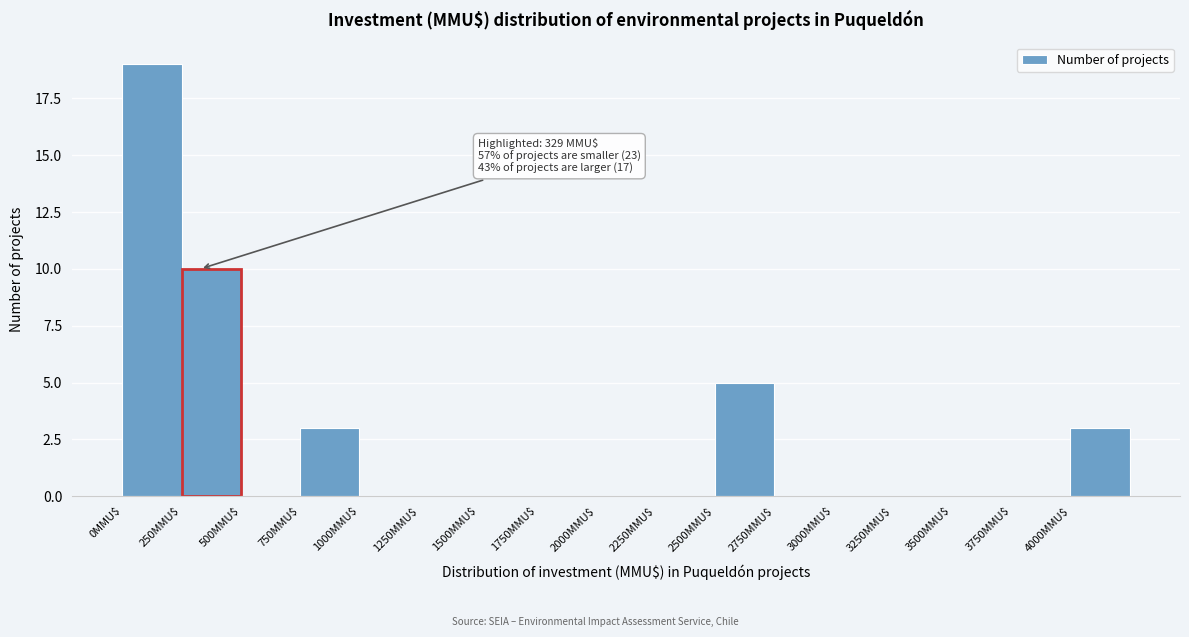

Which range on the x-axis has the tallest bar?

0 to 250